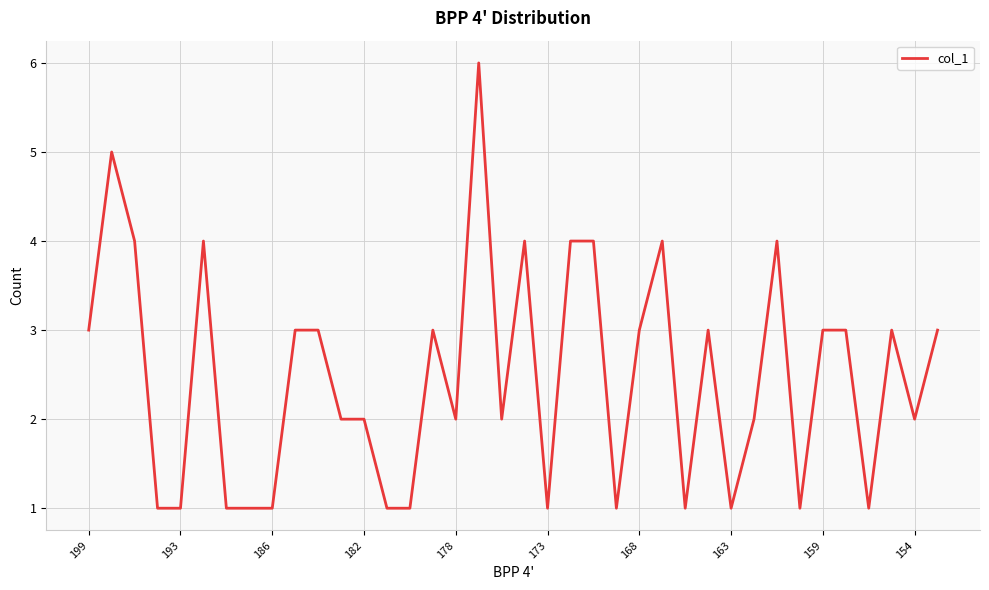

What is the difference between the maximum and minimum values?

5